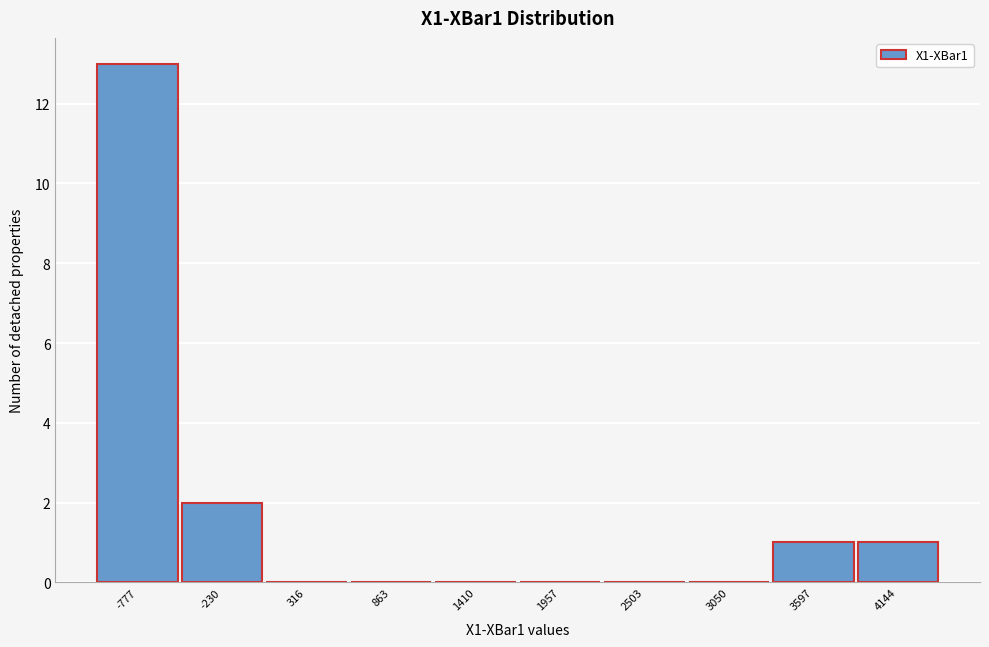

Reading right to left, transcribe all the data shown in this chart.

4144=1	3597=1	3050=0	2503=0	1957=0	1410=0	863=0	316=0	-230=2	-777=13